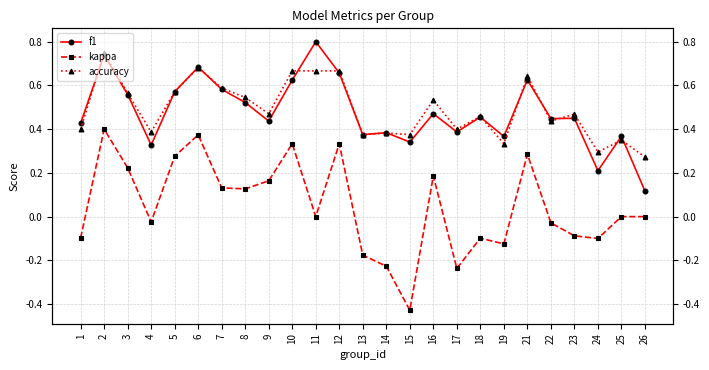

True or false: f1 and kappa cross at least once.

False